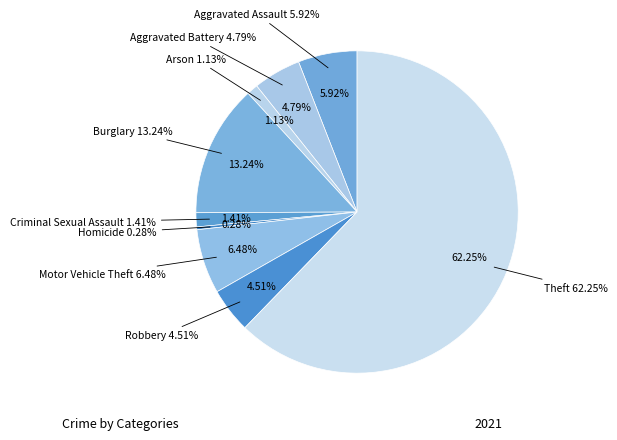

What is the smallest slice in the pie chart?

Homicide